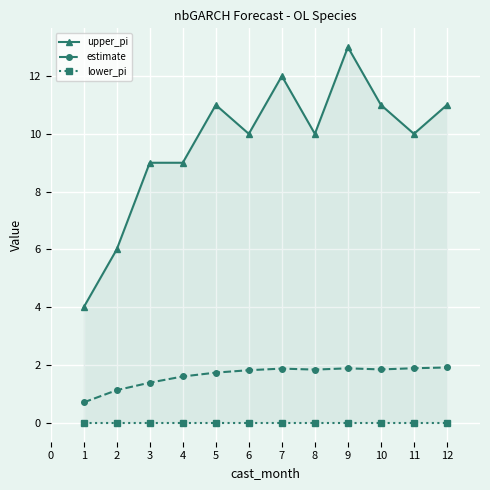

The value of estimate at 10 is 1.3. True or false?

False